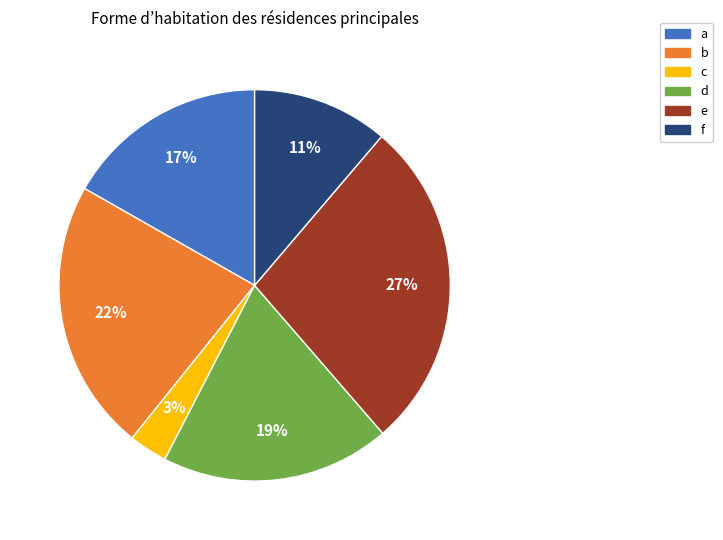

Count the number of slices in the pie.

6